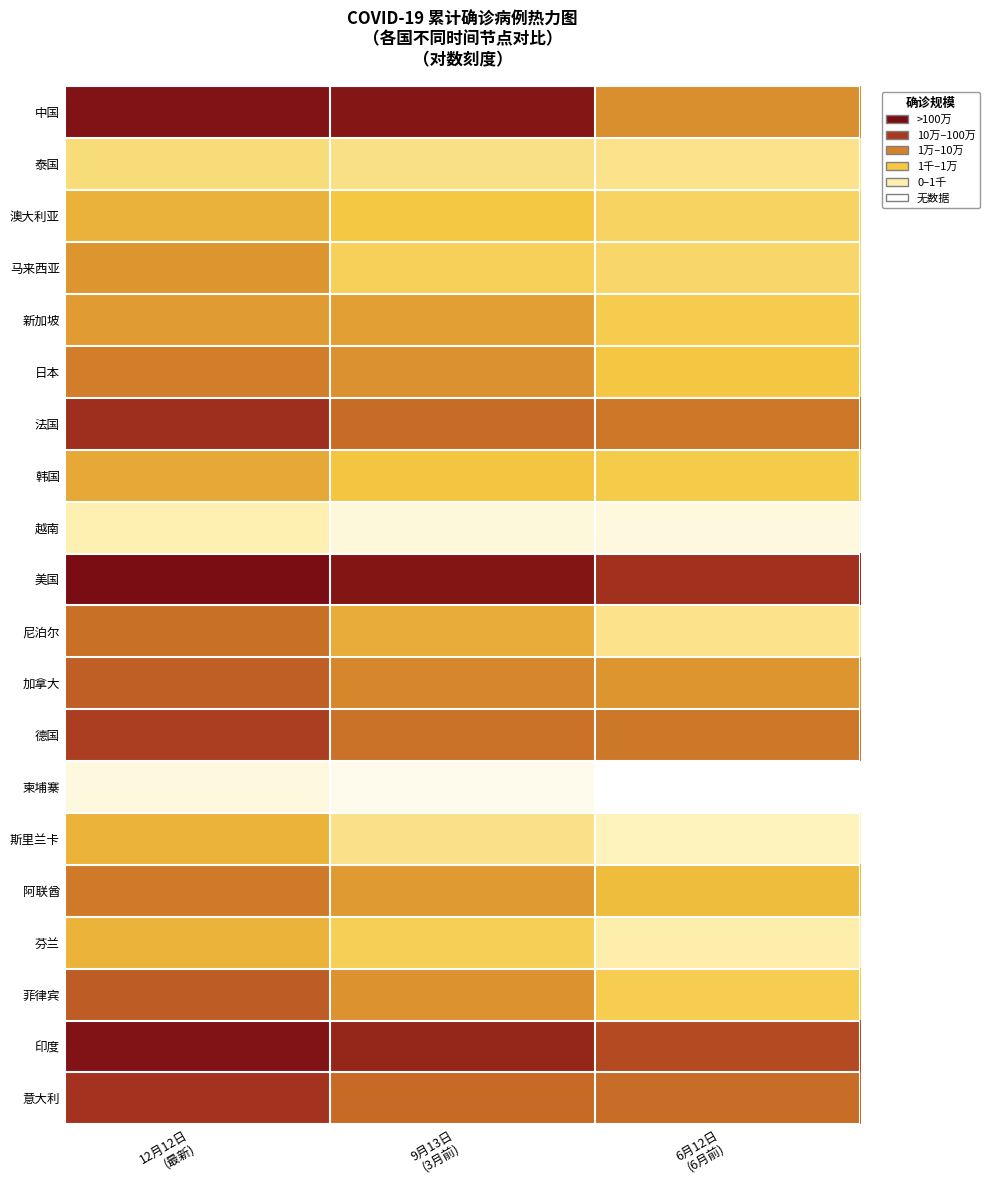

Which has a higher value, 6月12日
(6月前) or 9月13日
(3月前)?

9月13日
(3月前)